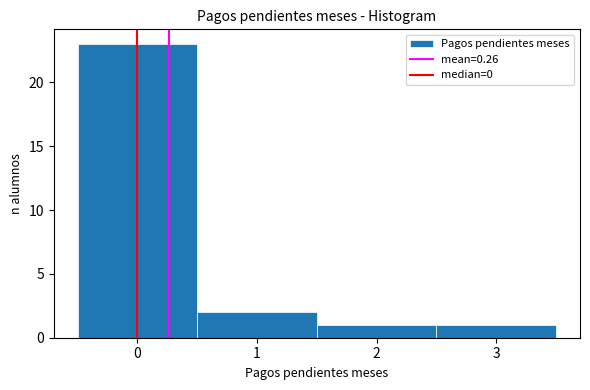

Over which range of the x-axis is the bar tallest?

-0.5 to 0.5